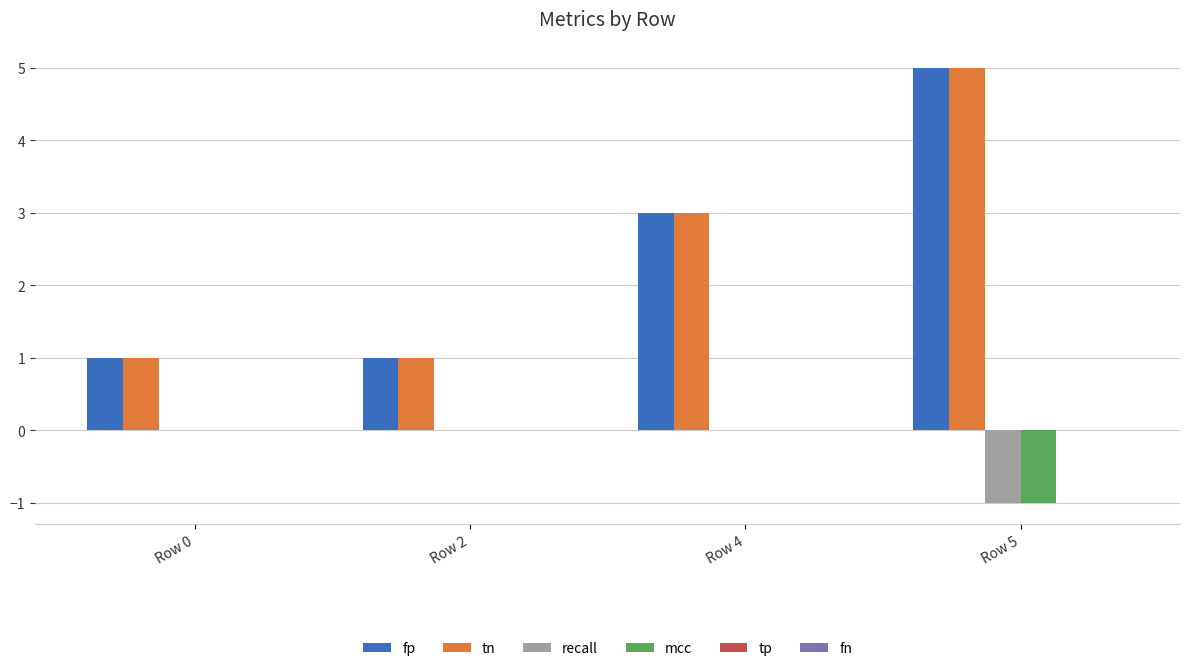

What is the sum of all fp values?

10